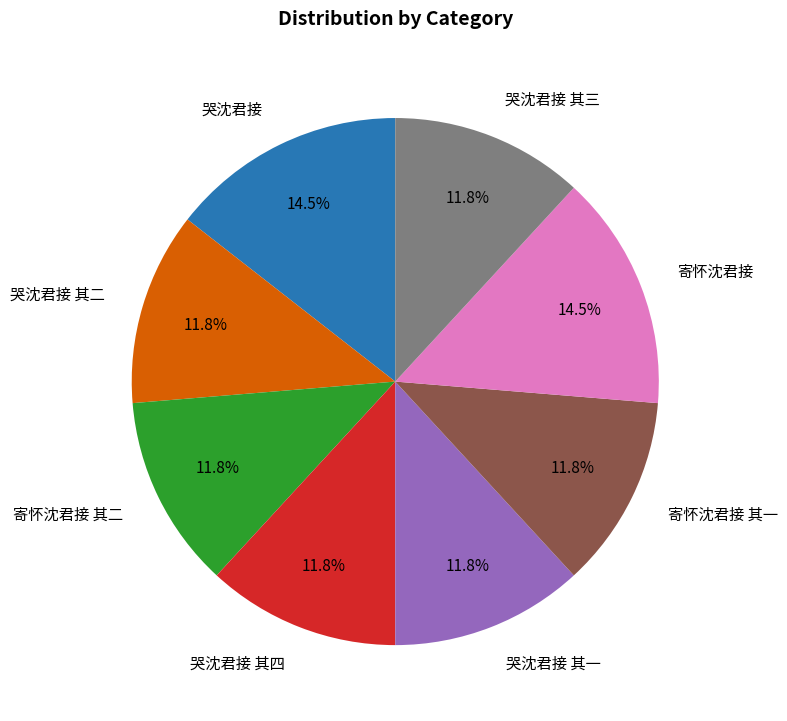

How many slices are in this pie chart?

8